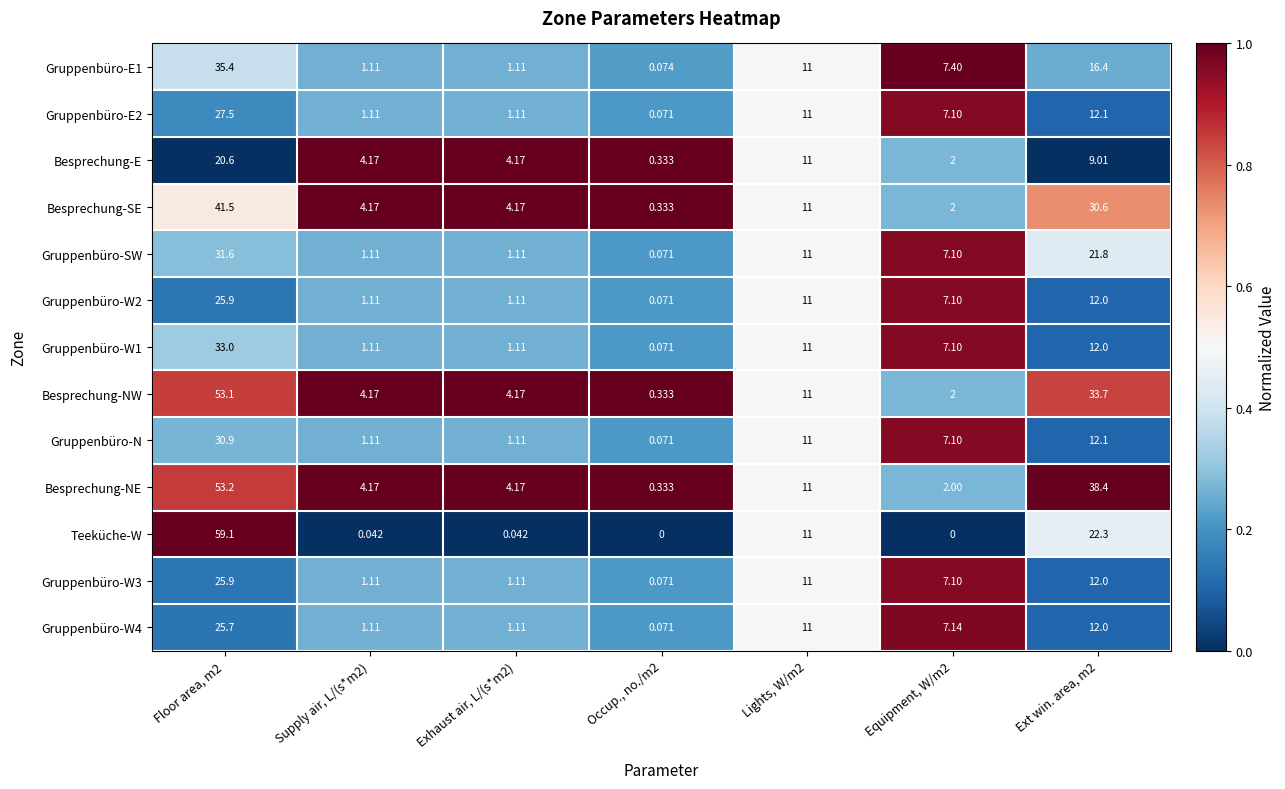

What is the spread (max minus min) of values at Floor area, m2?

38.5